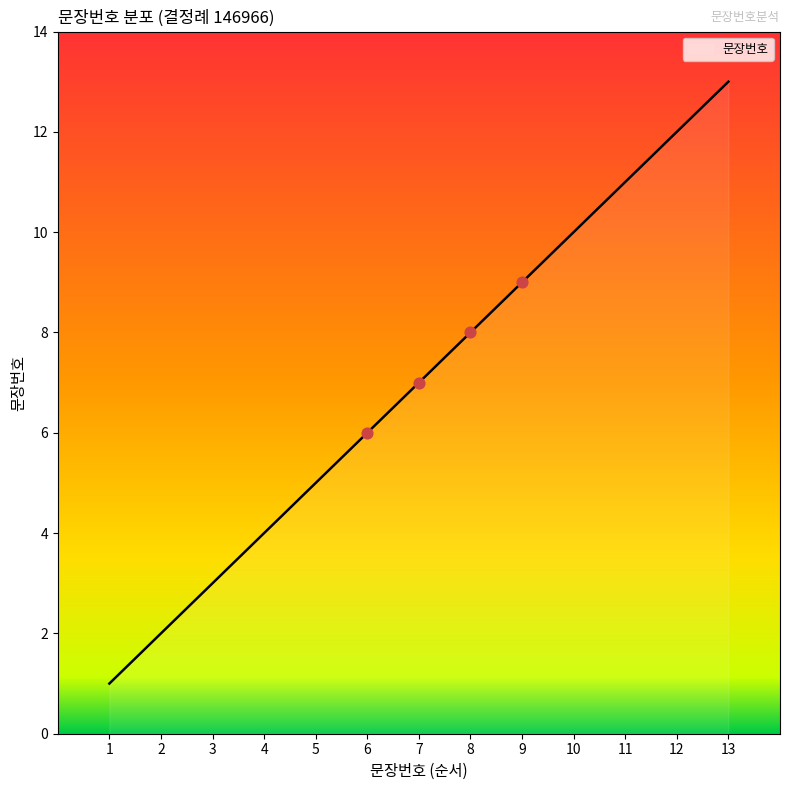

What is the change in value from 3 to 5?

+2